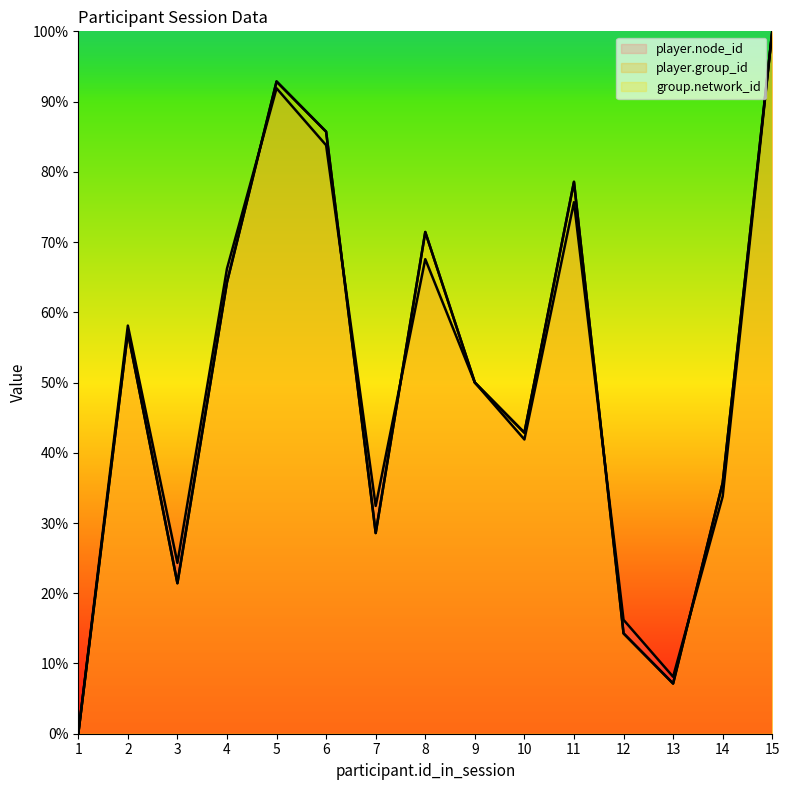

Where does the player.node_id series first go above 50?

2